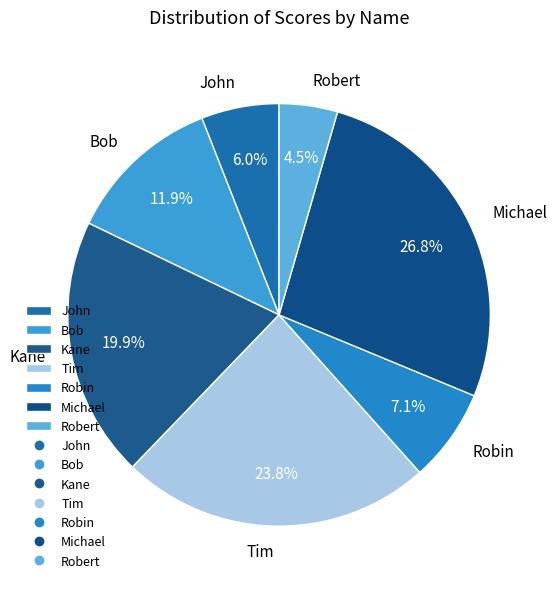

To the nearest percent, what is the average slice percentage?

14%